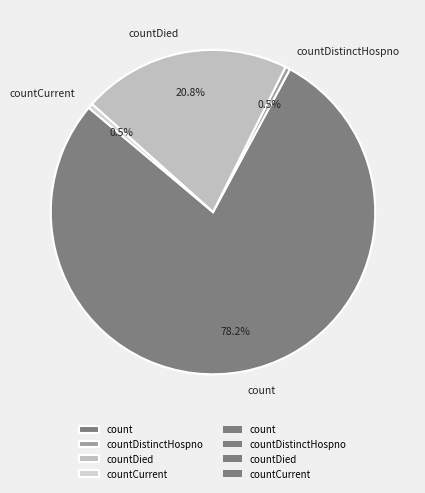

Between count and countDistinctHospno, which is larger?

count